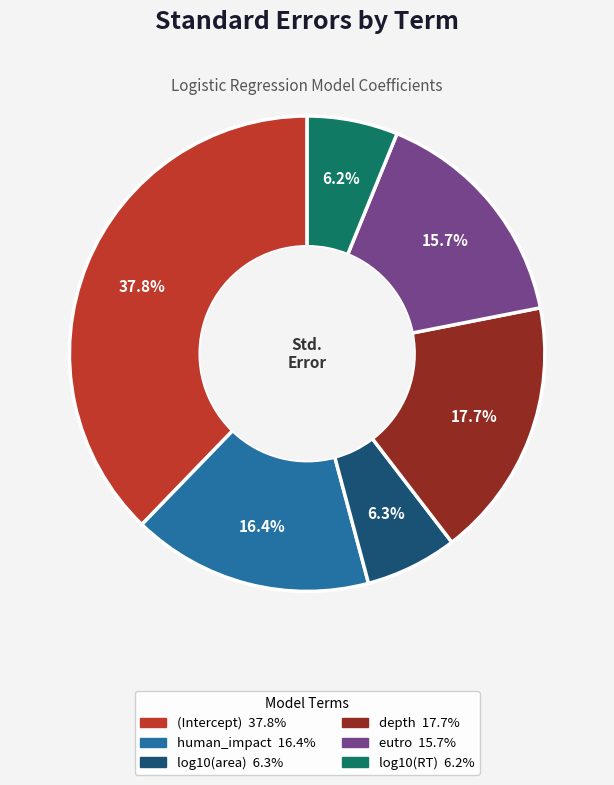

What percentage is the log10(RT) slice, to the nearest percent?

6%